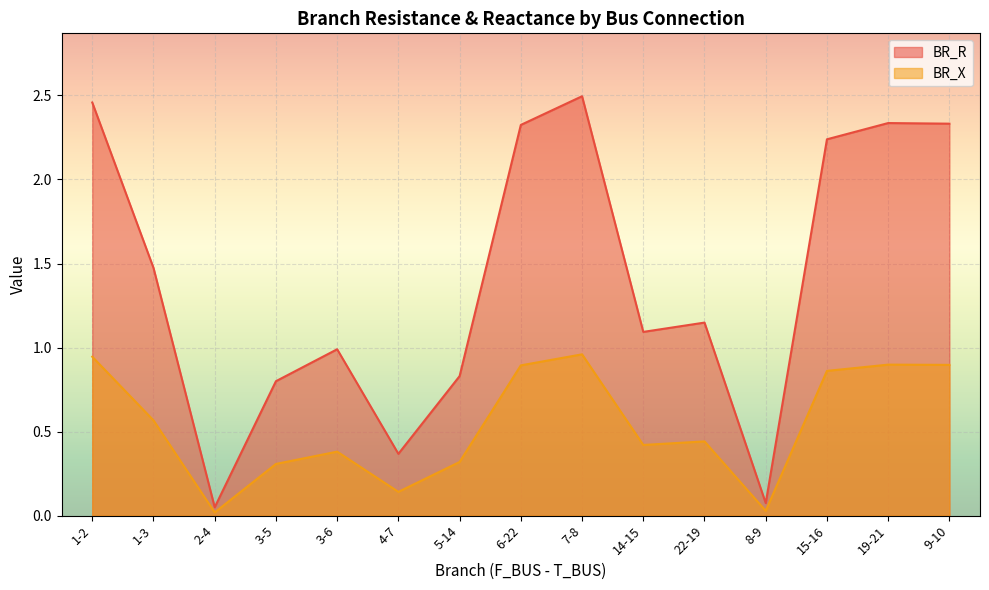

Which has a higher value, 1-2 or 4-7?

1-2